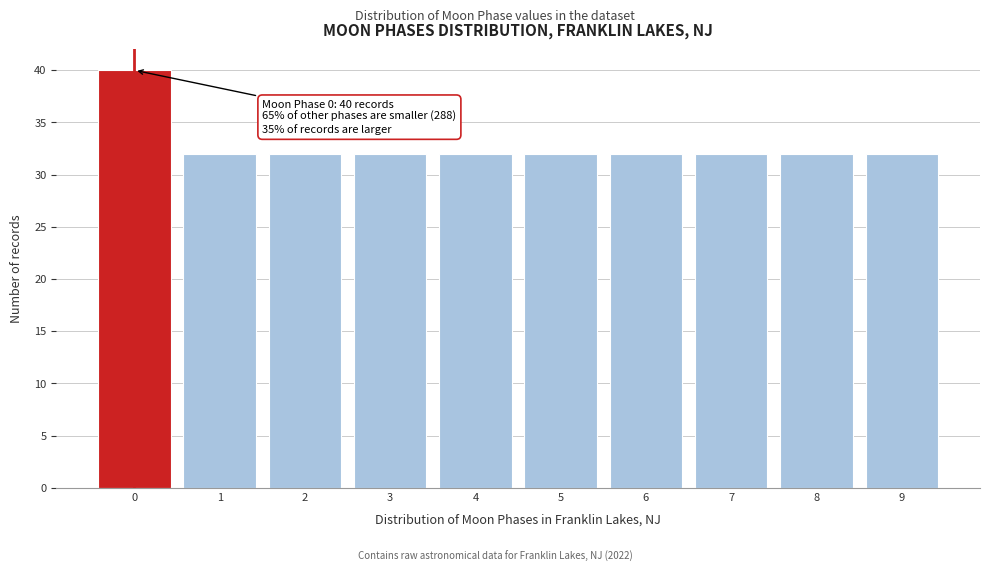

Reading left to right, transcribe all the data shown in this chart.

0=40	1=32	2=32	3=32	4=32	5=32	6=32	7=32	8=32	9=32